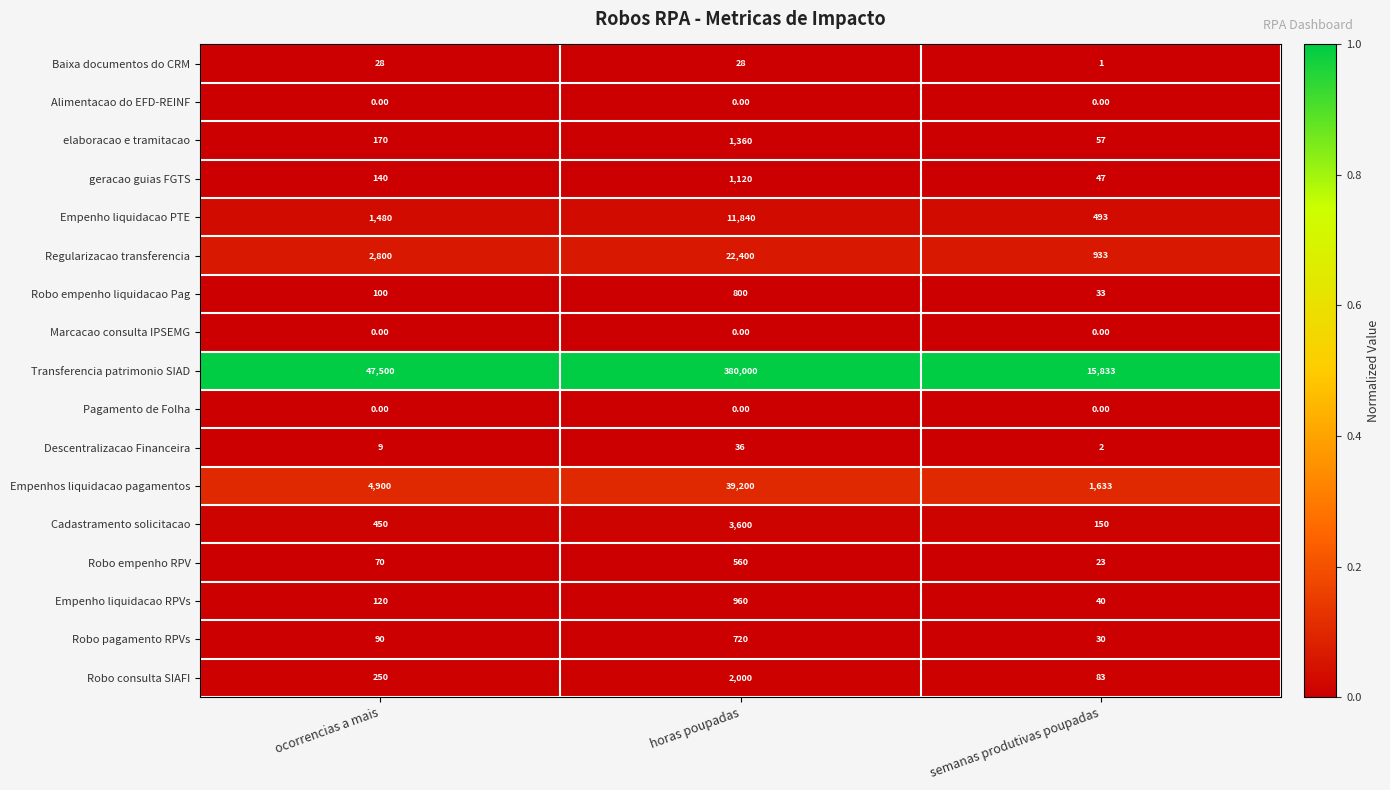

List the labels in order of Robo empenho liquidacao Pag value, smallest first.

semanas produtivas poupadas, ocorrencias a mais, horas poupadas